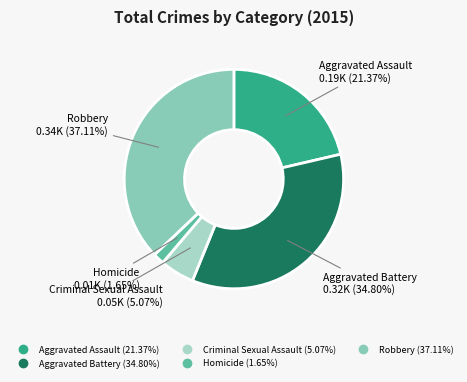

Count the number of slices in the pie.

5